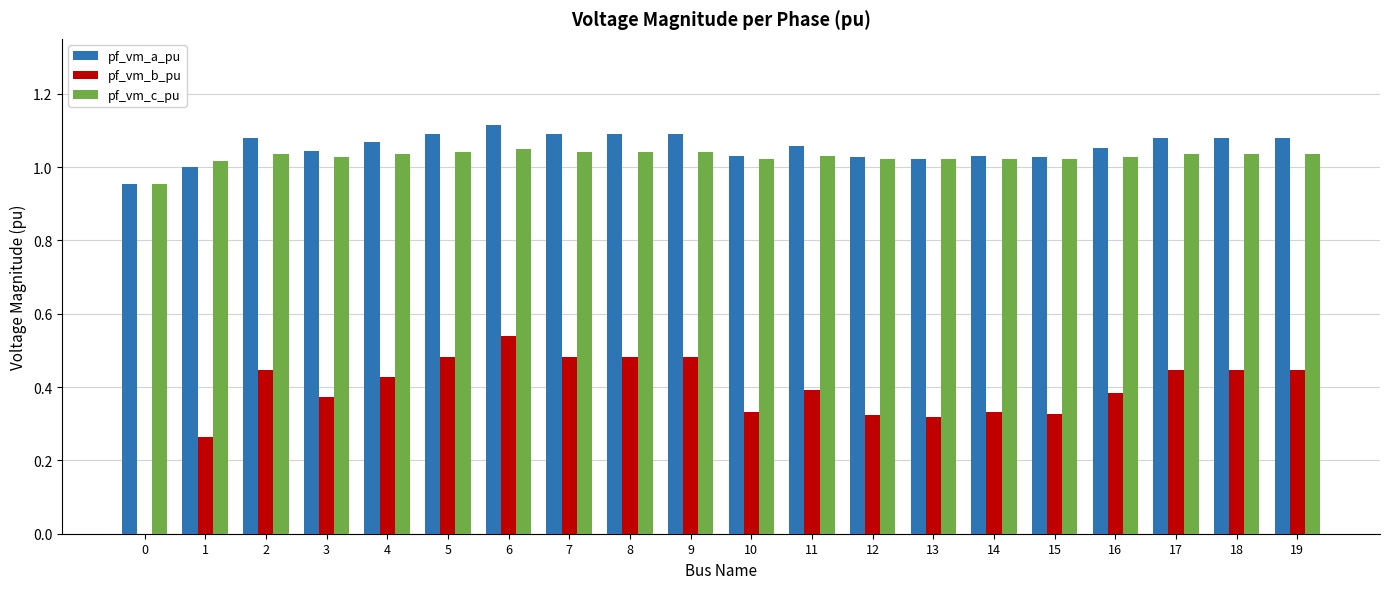

What is the sum of all pf_vm_a_pu values?

21.1